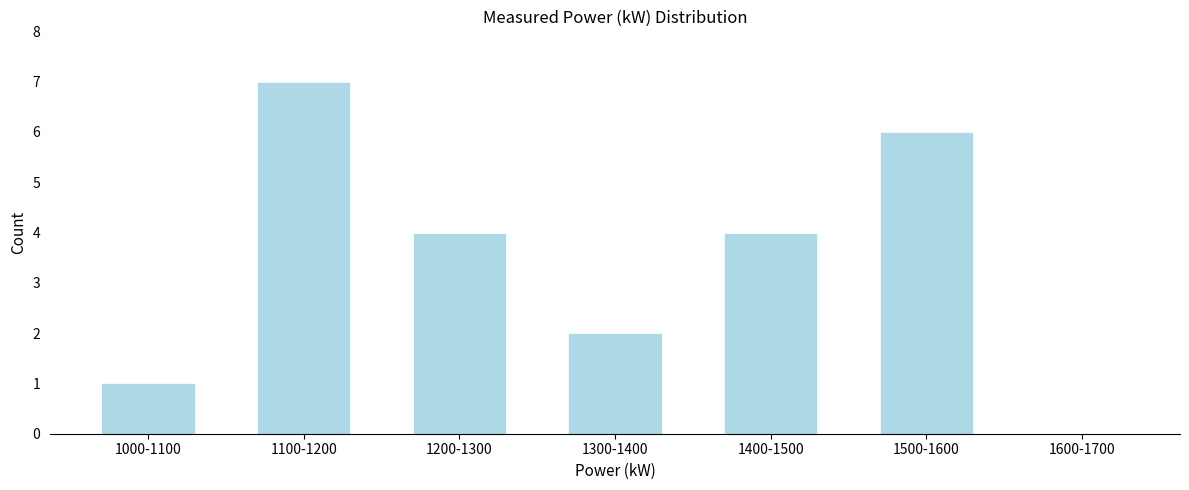

Reading left to right, transcribe all the data shown in this chart.

1000-1100=1	1100-1200=7	1200-1300=4	1300-1400=2	1400-1500=4	1500-1600=6	1600-1700=0